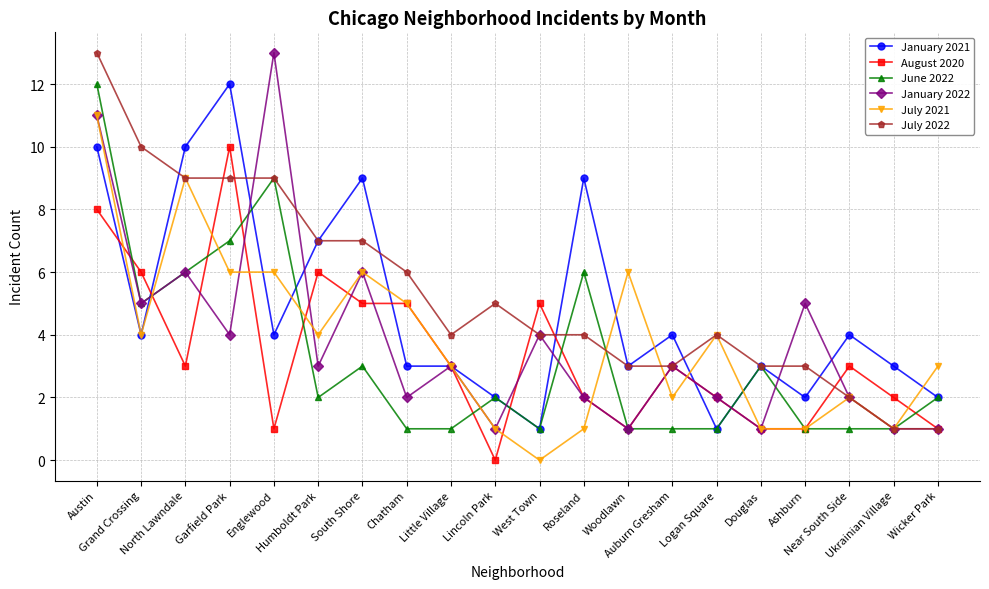

True or false: June 2022 has more than 0 interior local peaks.

True